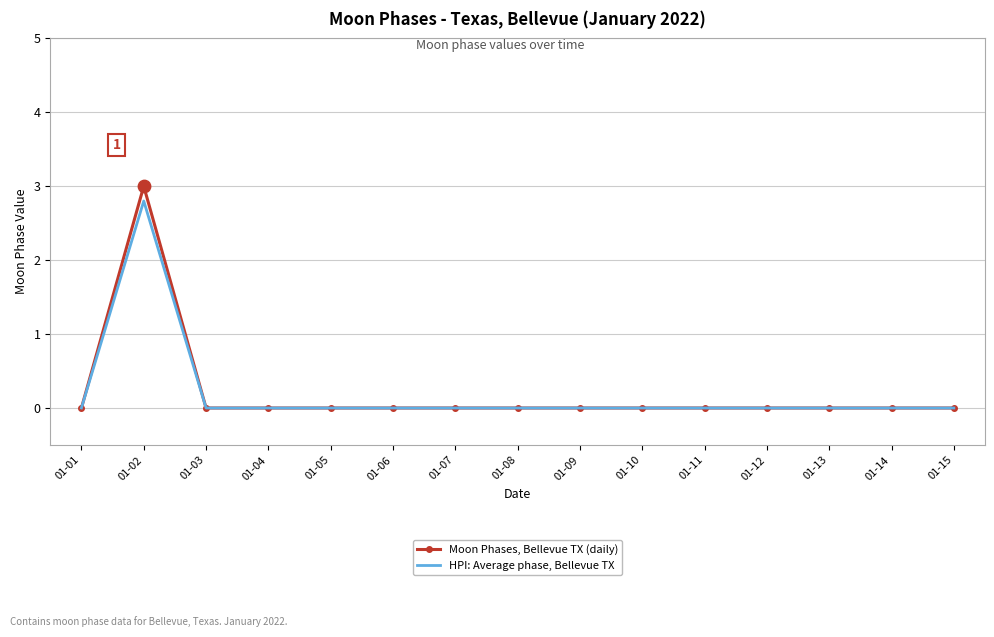

At which category is the sum across all series the highest?

01-02